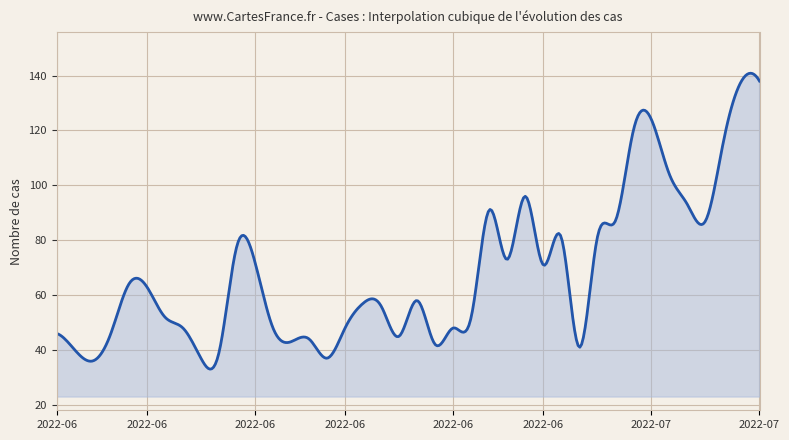

What is the maximum value shown in the chart?

140.9